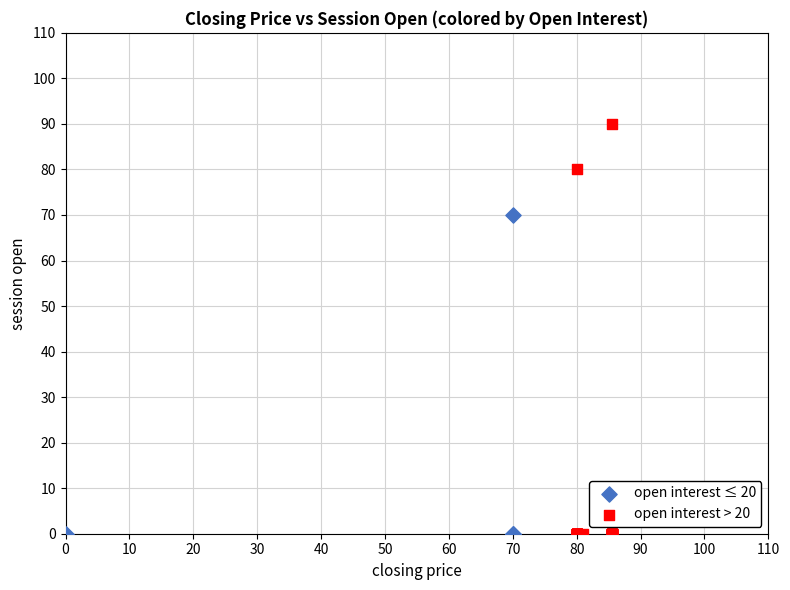

Which series contains the highest Y value?

open interest > 20